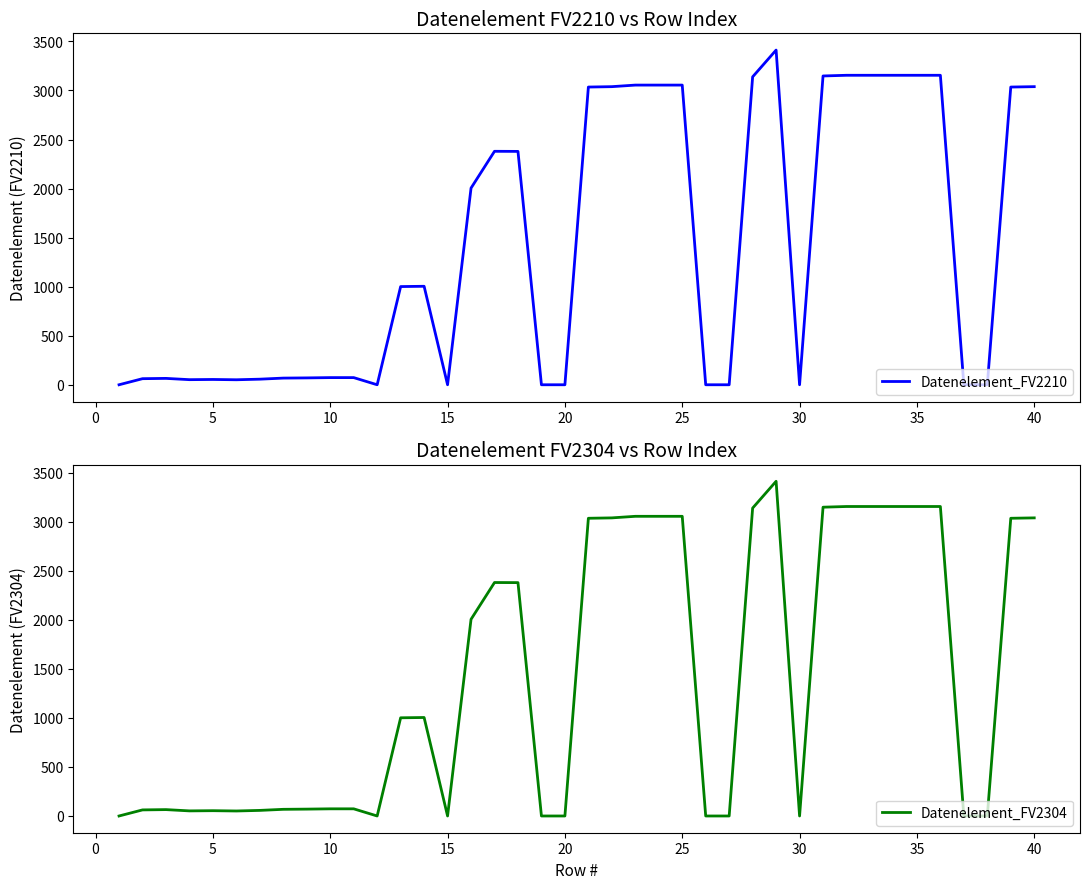

What are all the series names shown in the legend?

Datenelement_FV2210, Datenelement_FV2304